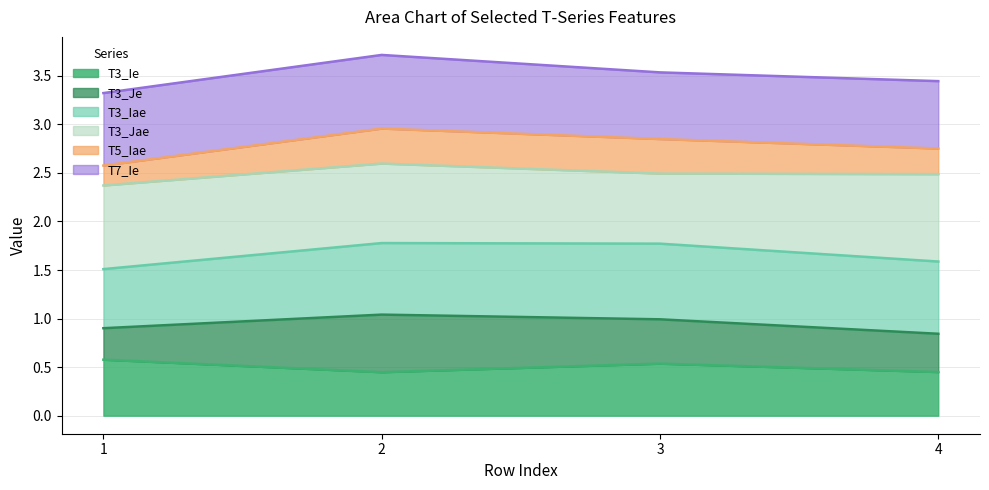

Between 1 and 3, which is larger?

1